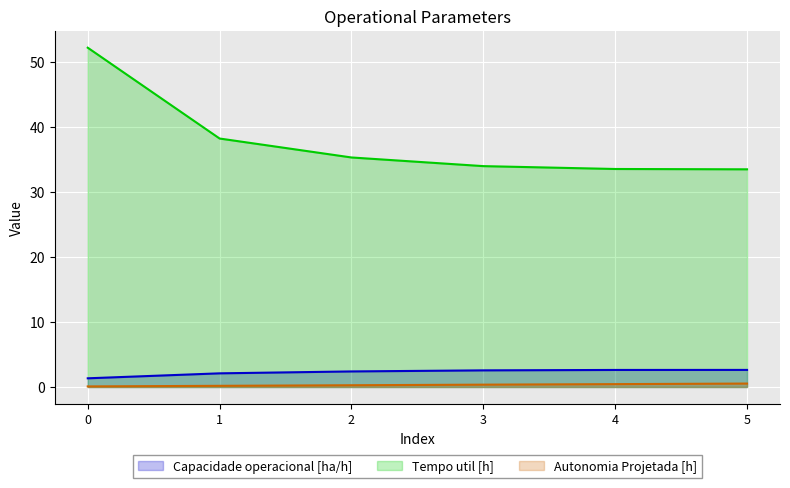

How many data points in Capacidade operacional [ha/h] are less than 2?

1